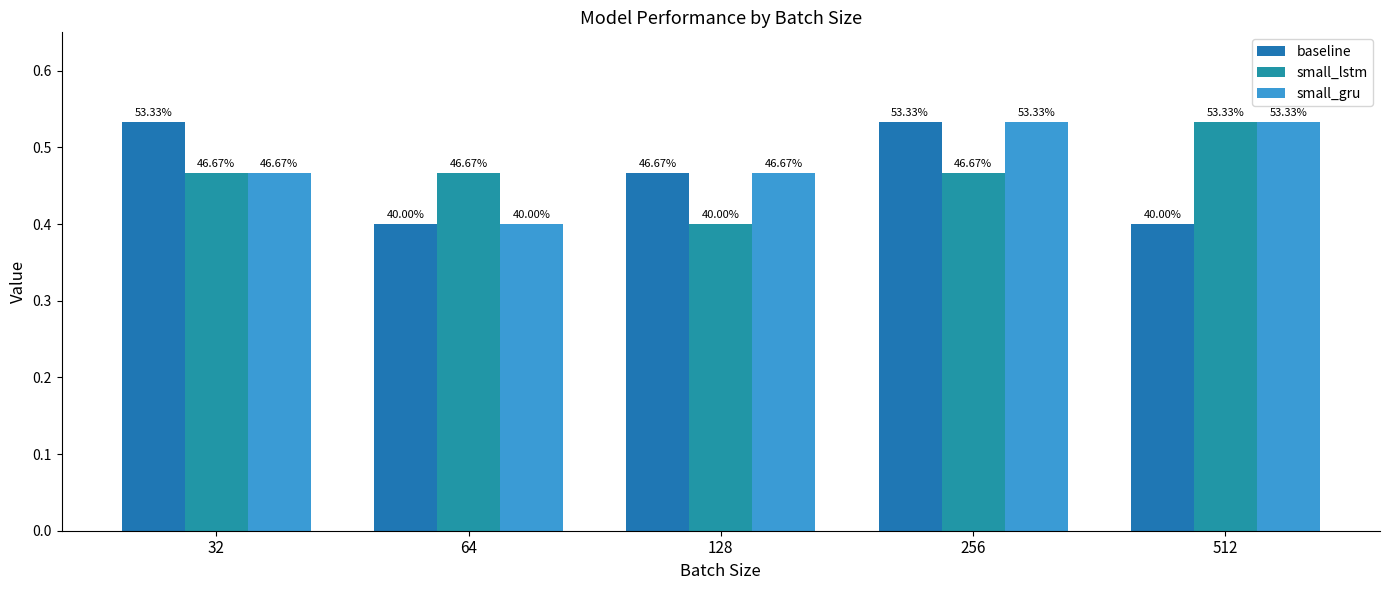

How many groups of bars are there?

5